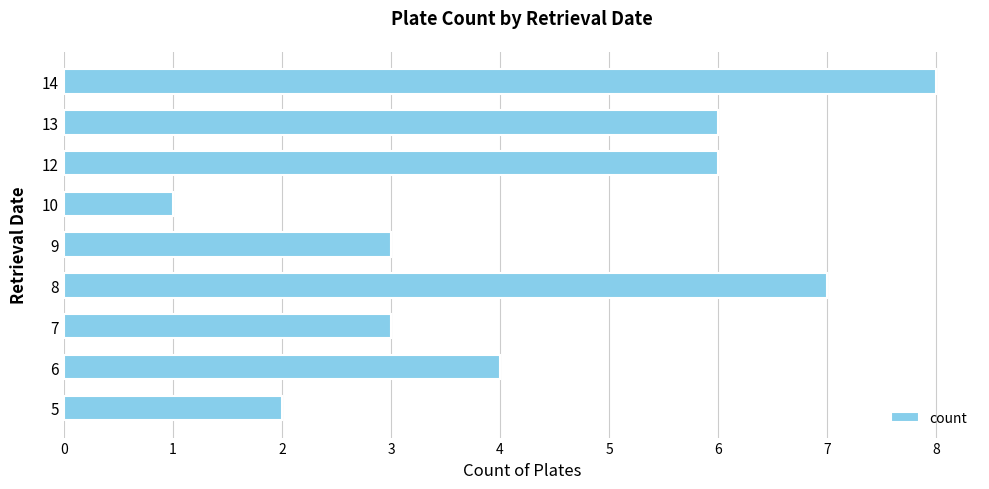

Which label corresponds to the smallest value in the chart?

10